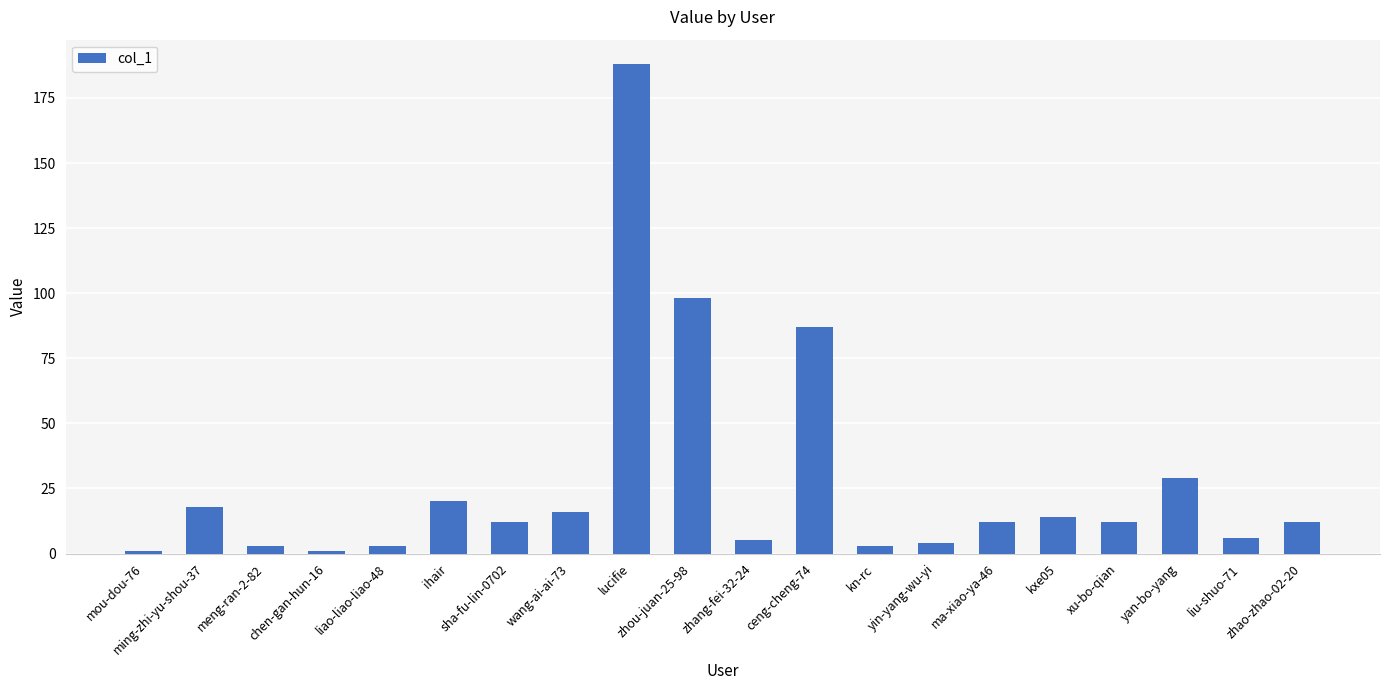

Which category has the highest value across all series?

lucifie